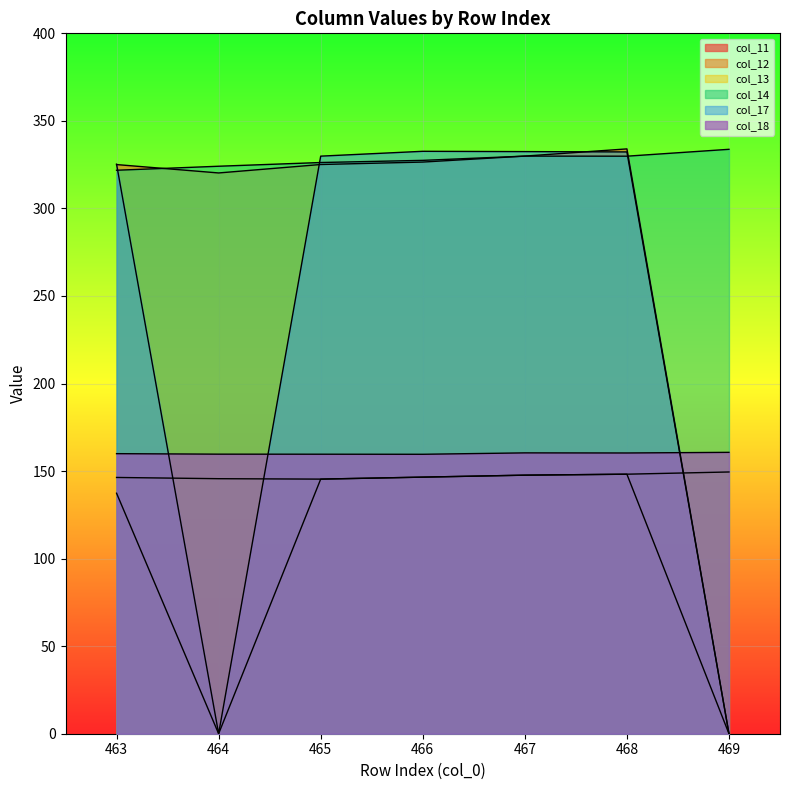

What is the spread (max minus min) of values at 463?

187.9